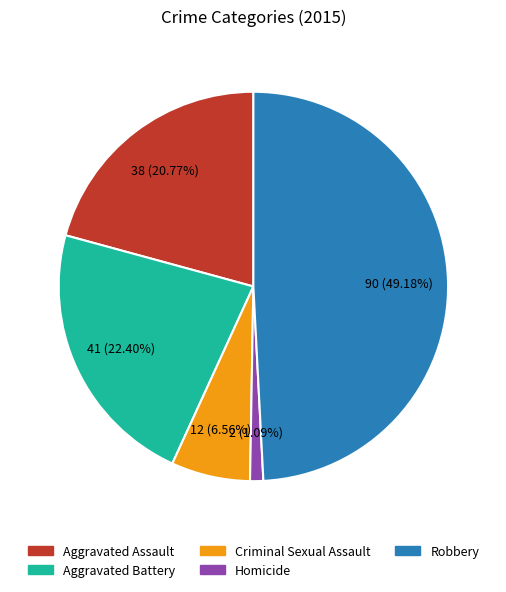

Which slice is the largest?

Robbery